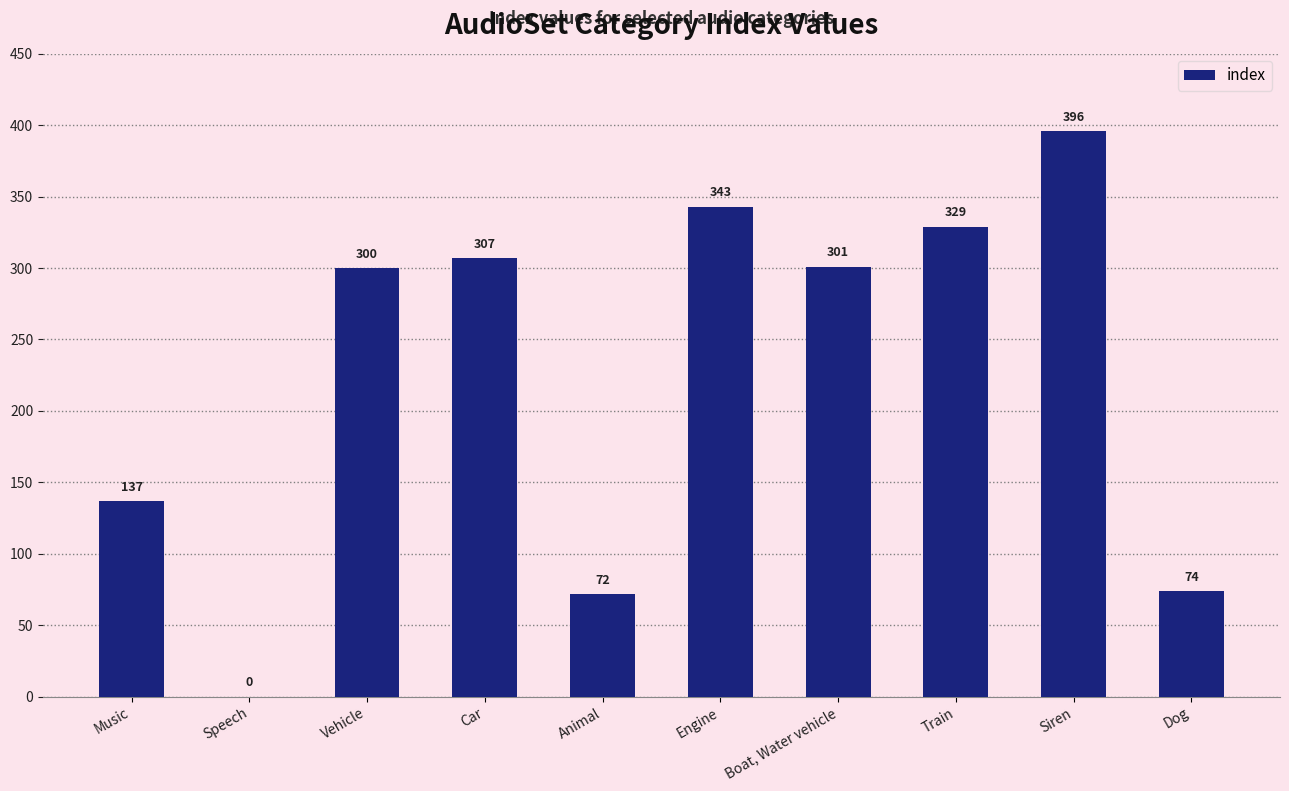

Which category has the highest value across all series?

Siren